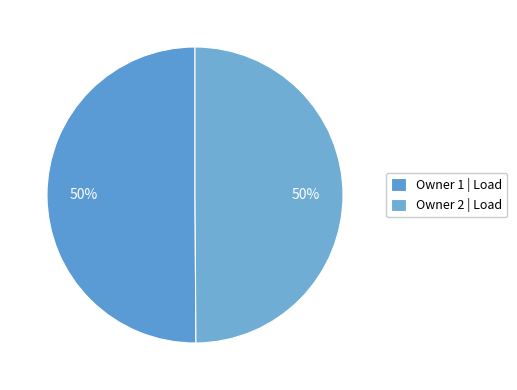

Count the number of slices in the pie.

2